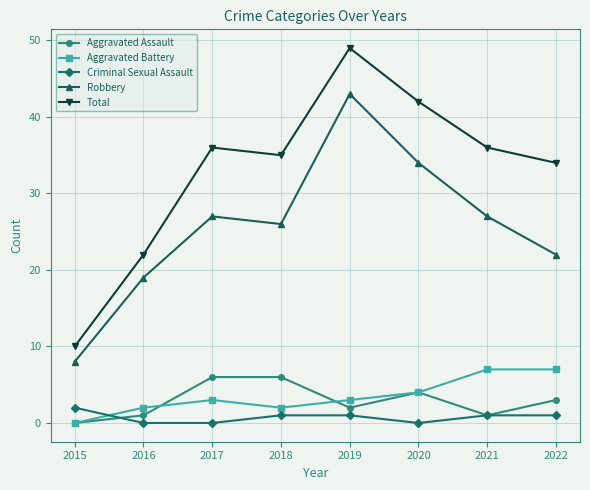

True or false: Aggravated Battery and Total cross at least once.

False